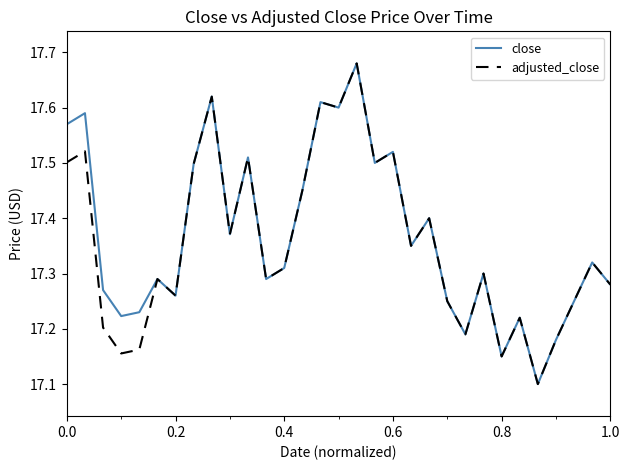

What is the lowest value of the close series?

17.1